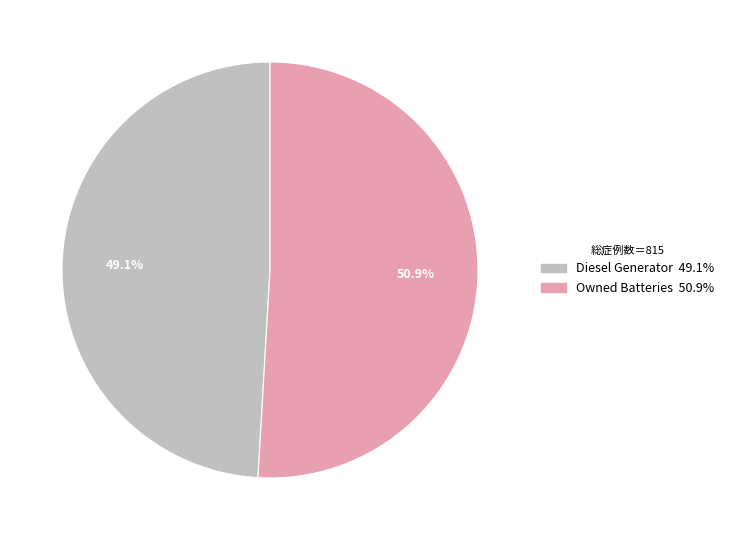

Is there any slice that represents more than half of the pie?

Yes